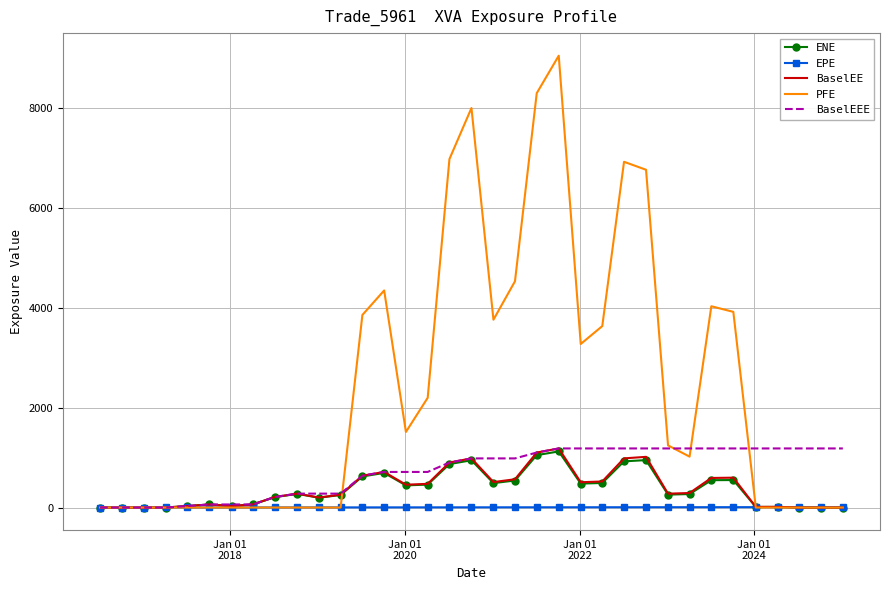

Which series has the largest range (max minus min)?

PFE